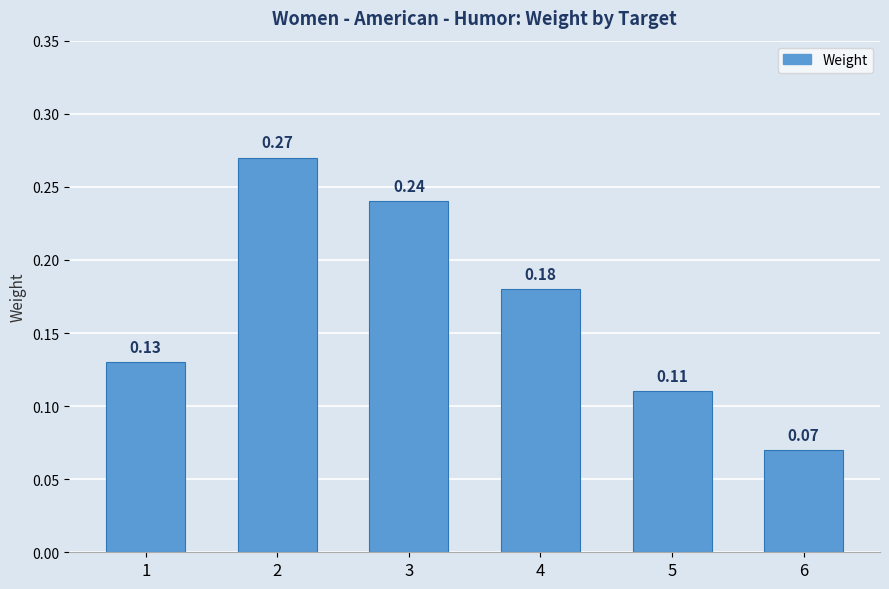

Count the values in the range 0 to 1.

6